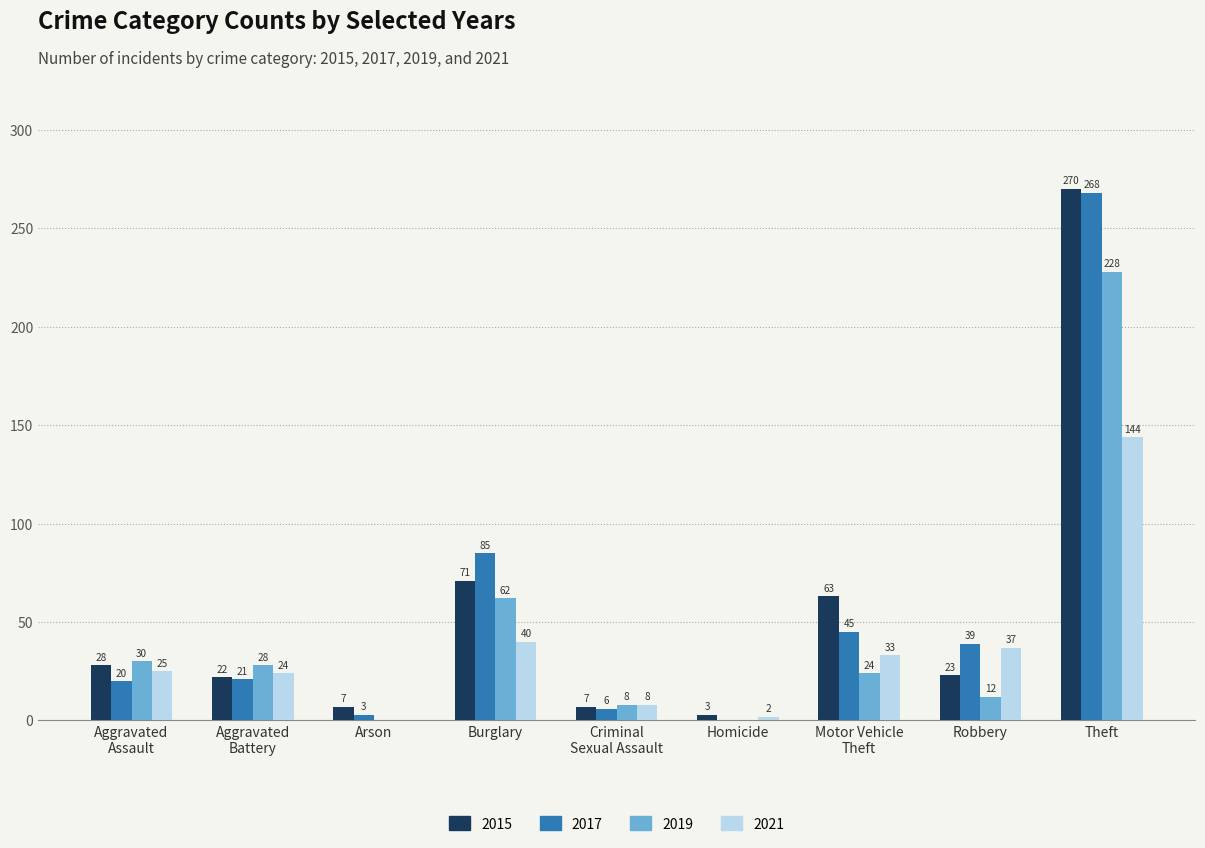

Which category has the highest value across all series?

Theft